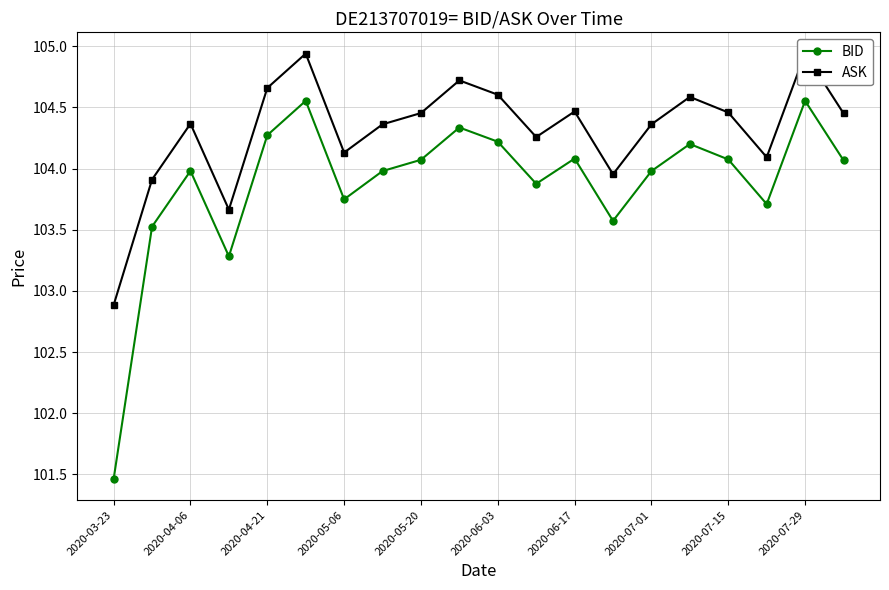

The BID series shows 59.6 at 2020-05-06. True or false?

False